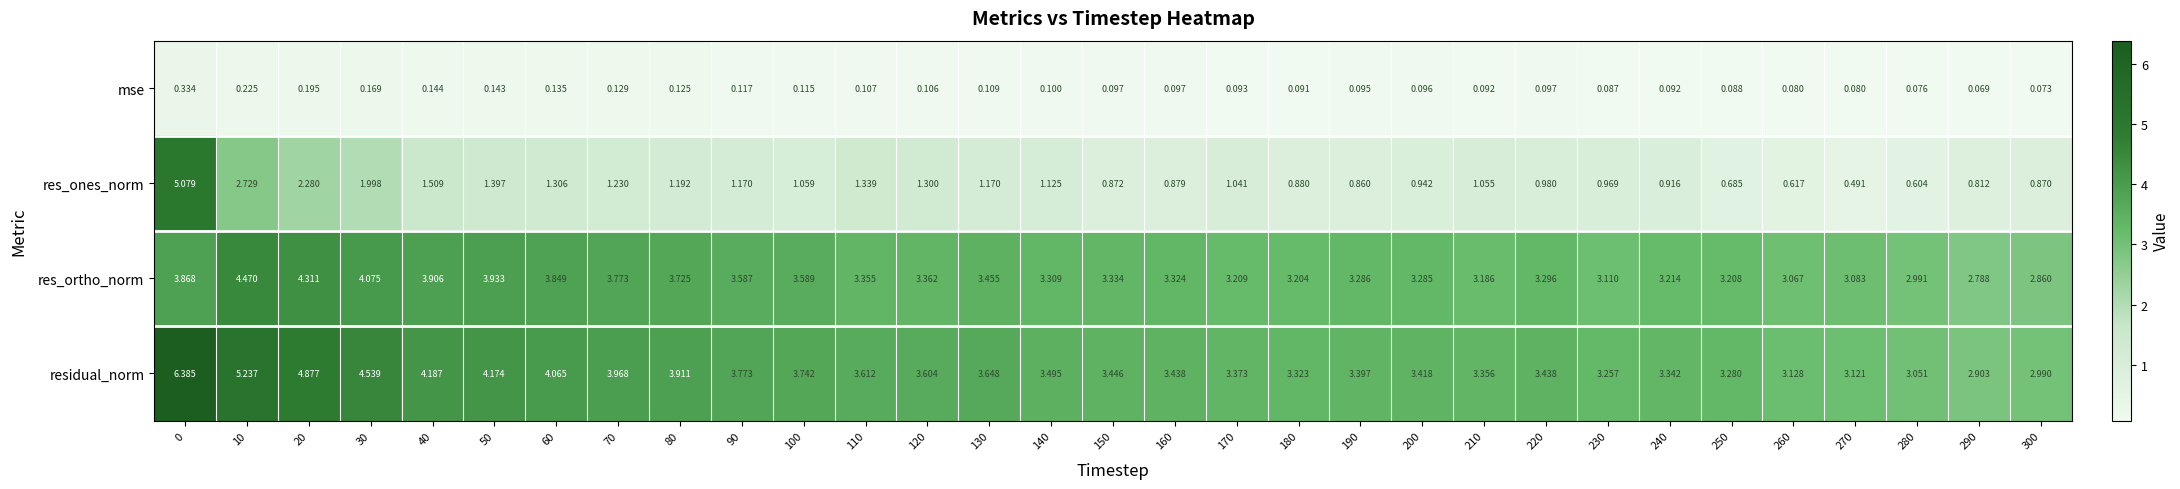

Which series has the largest total across all categories?

residual_norm